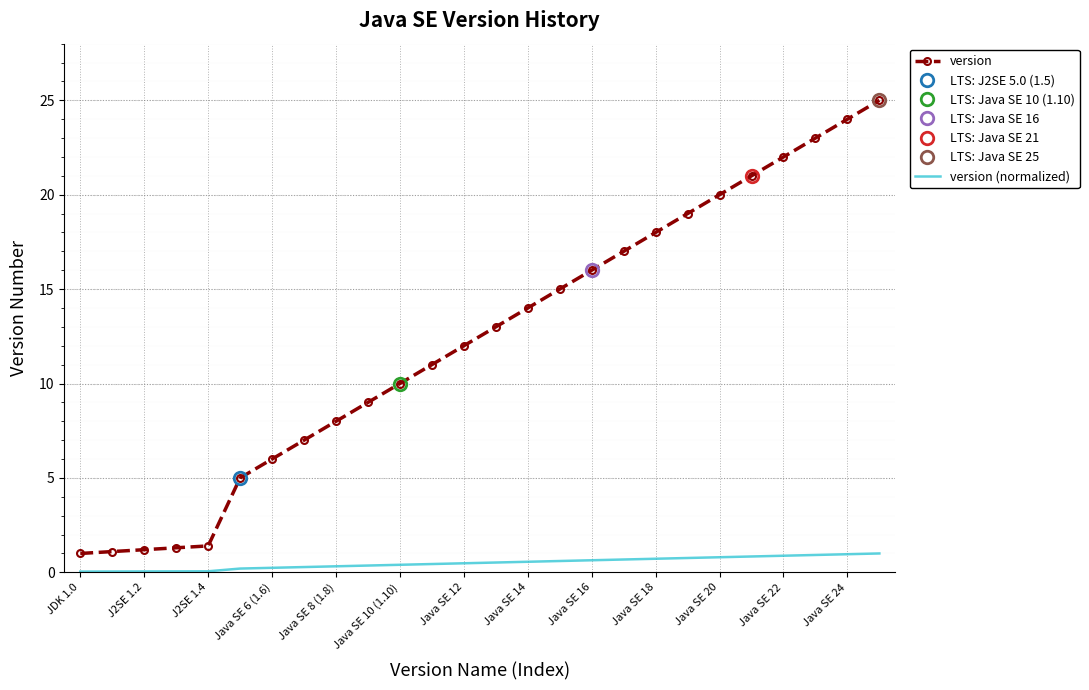

True or false: version and version (normalized) cross at least once.

False